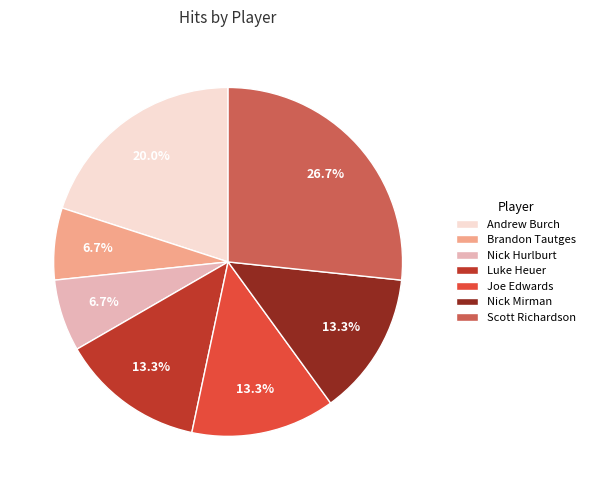

To the nearest percent, what is the difference between the largest and smallest slice percentages?

20%